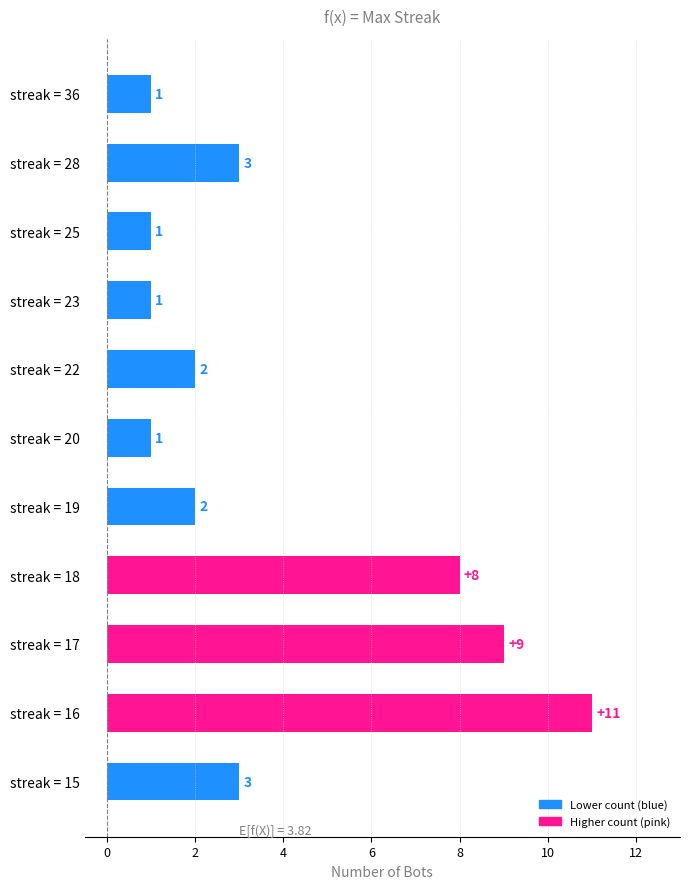

How many bars are there in total?

11